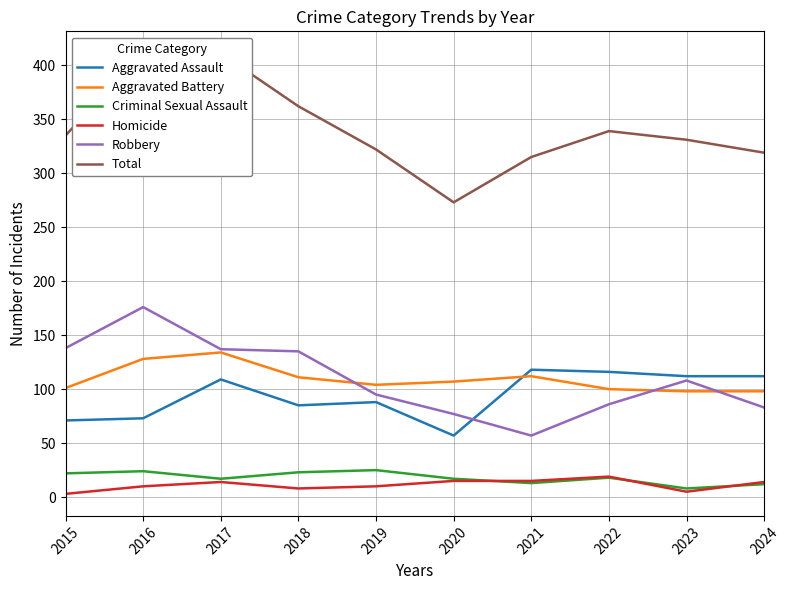

Where is the first local minimum for Aggravated Assault?

2018